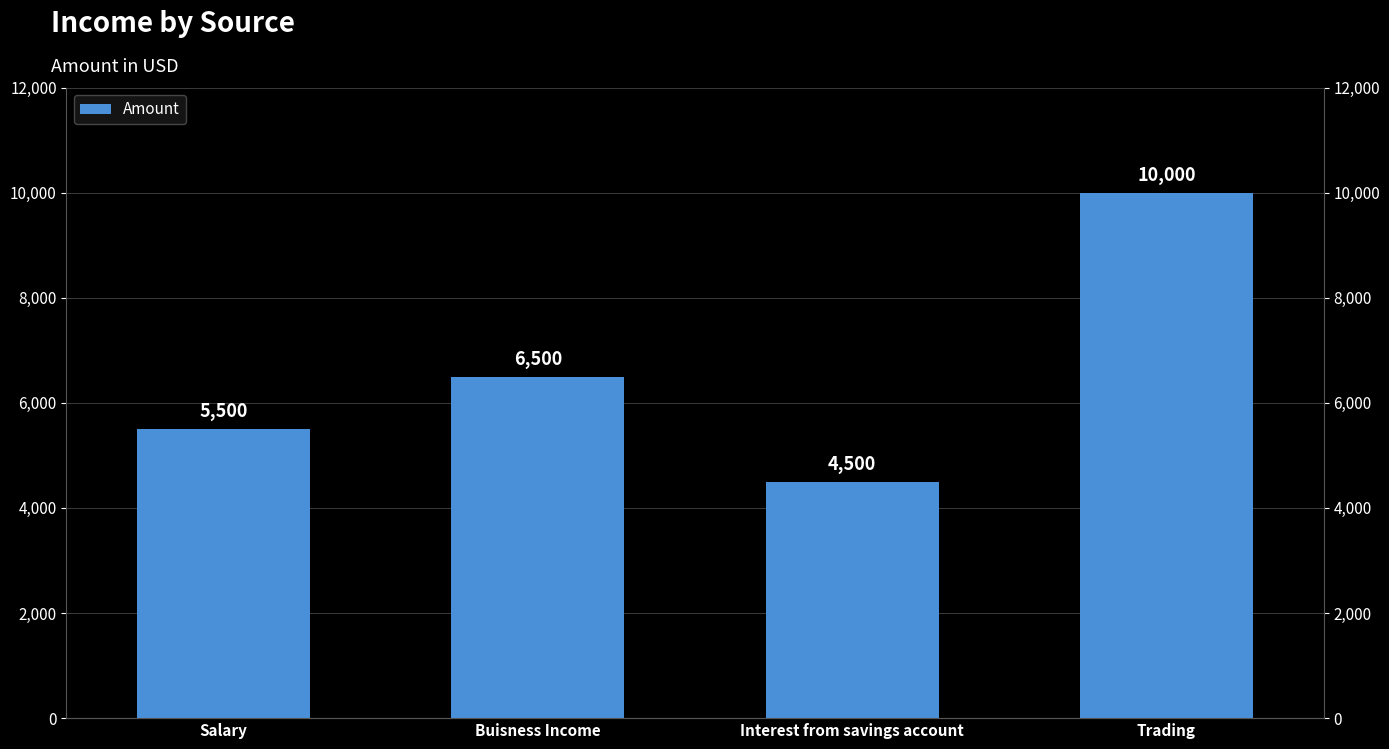

The chart shows a value of 1160 at Interest from savings account. True or false?

False